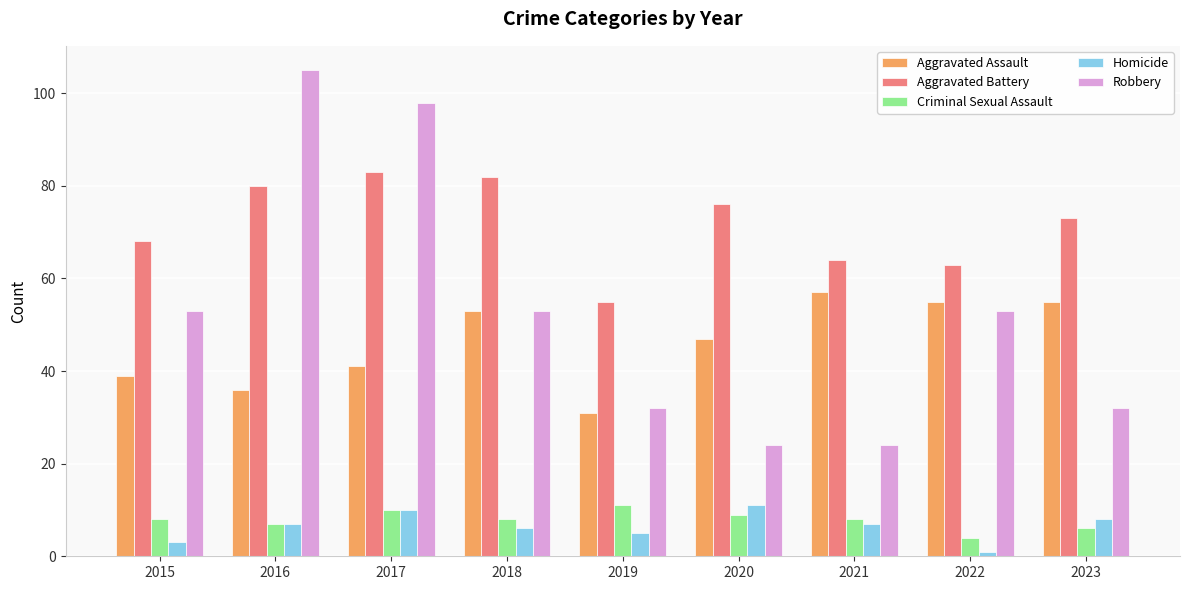

What is the value of the Aggravated Battery bar at the 3rd from the left?

83